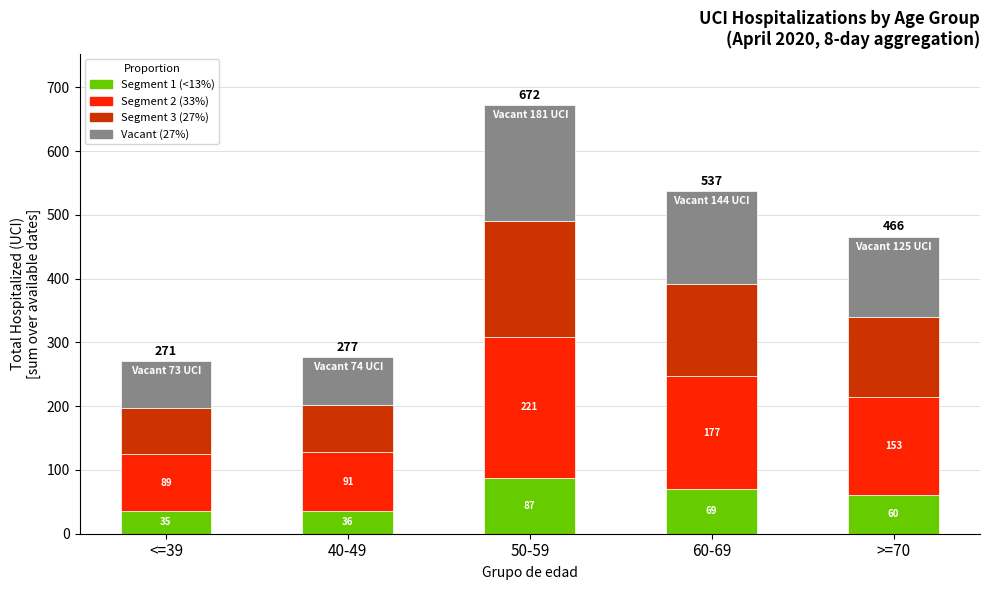

Are the bars horizontal?

No